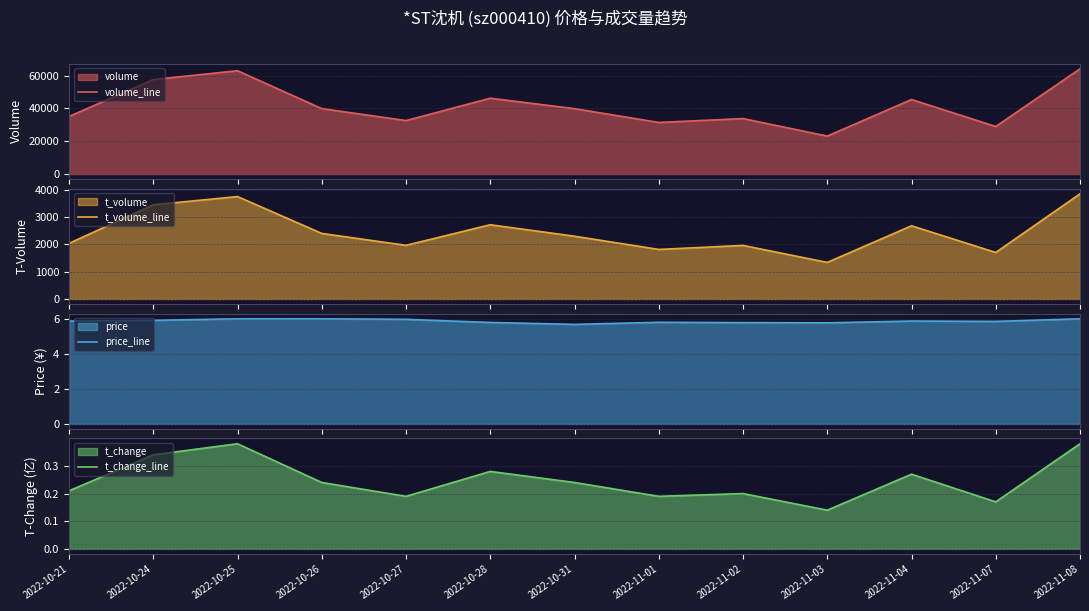

At which label does volume_line first exceed 39881?

2022-10-24